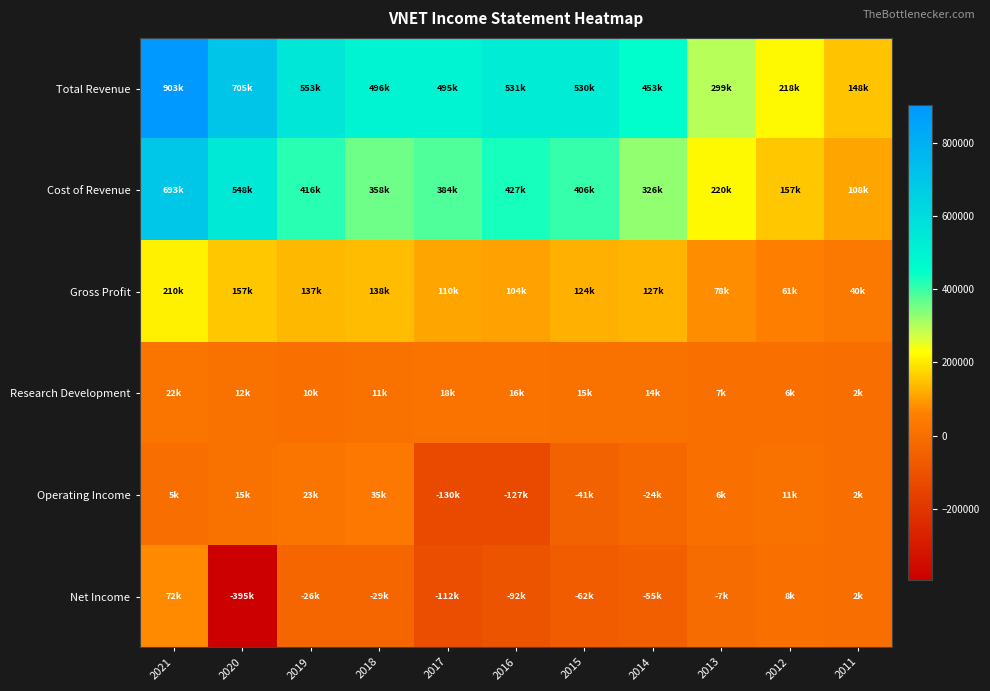

Rank the series at 2021 from highest to lowest value.

Total Revenue, Cost of Revenue, Gross Profit, Net Income, Research Development, Operating Income